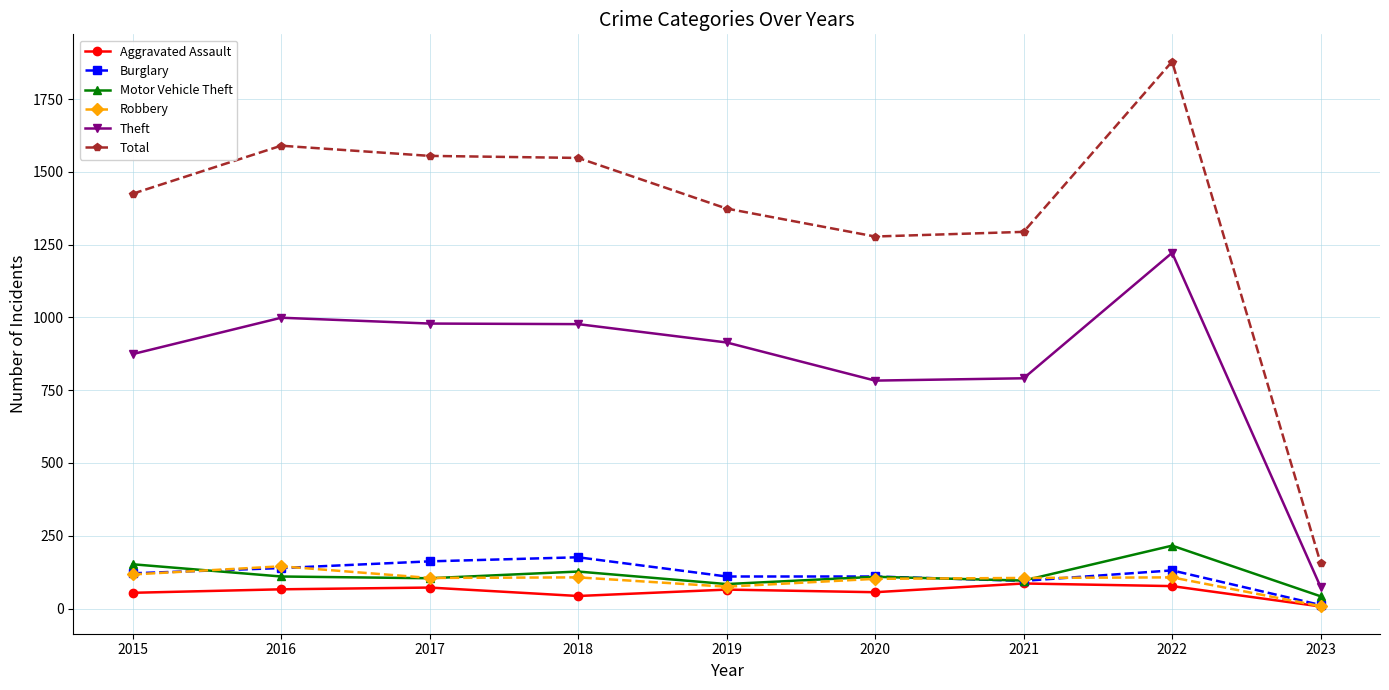

What is the value of the Total point at the 9th from the left?

156